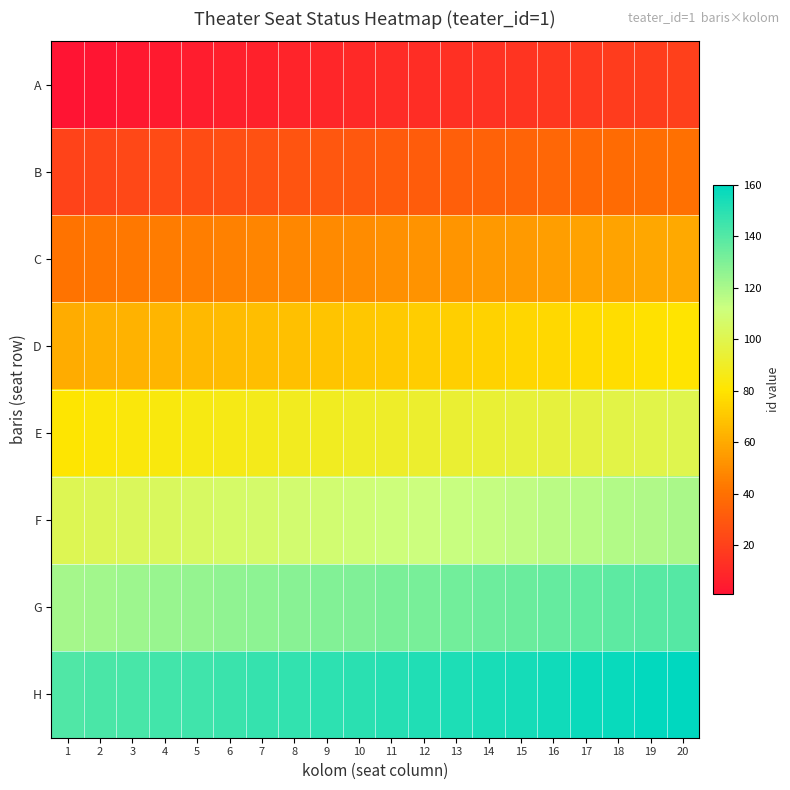

Which series has the largest range (max minus min)?

A